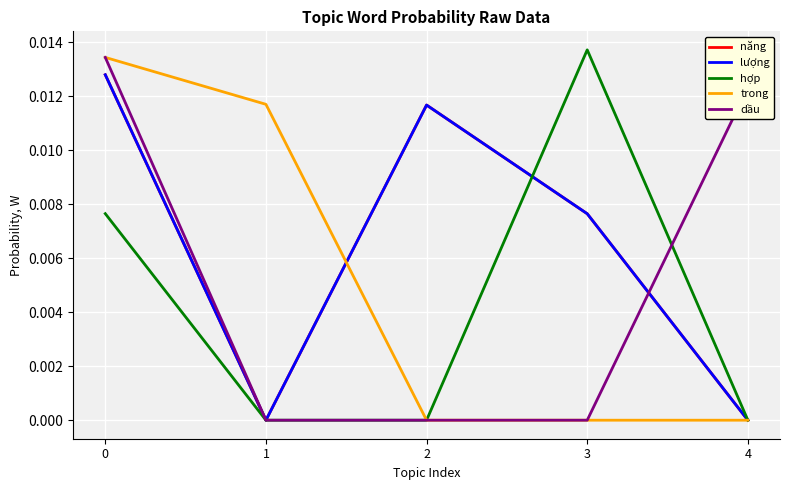

Does the chart display data point markers on the line(s)?

No